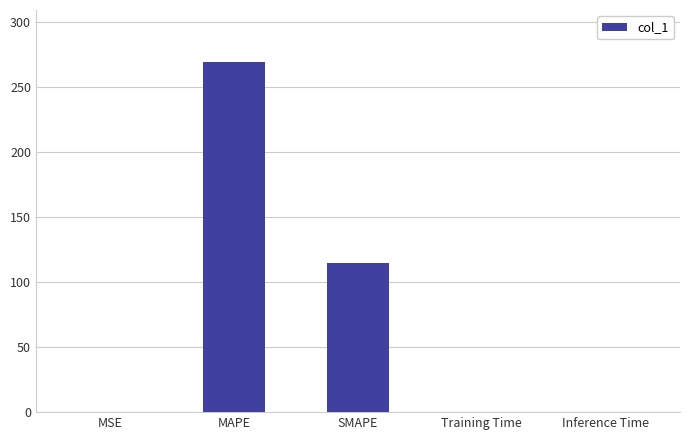

At which label is the value closest to 134?

SMAPE